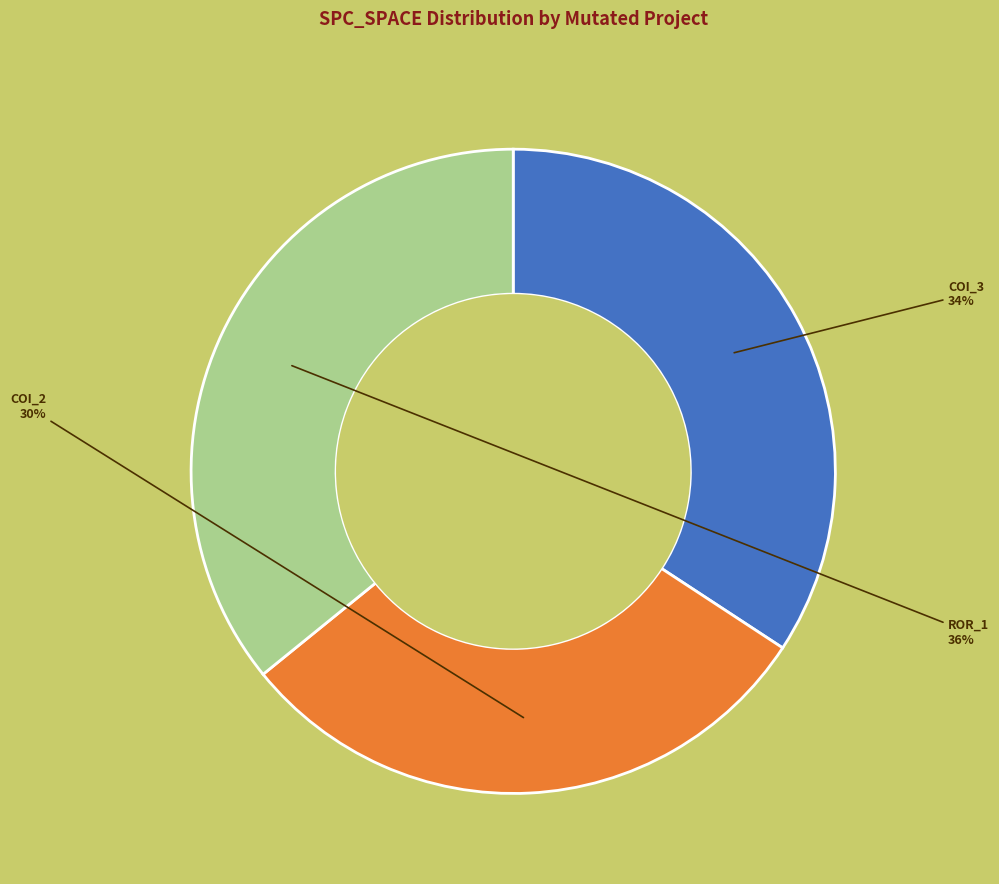

To the nearest percent, what is the difference between the largest and smallest slice percentages?

6%